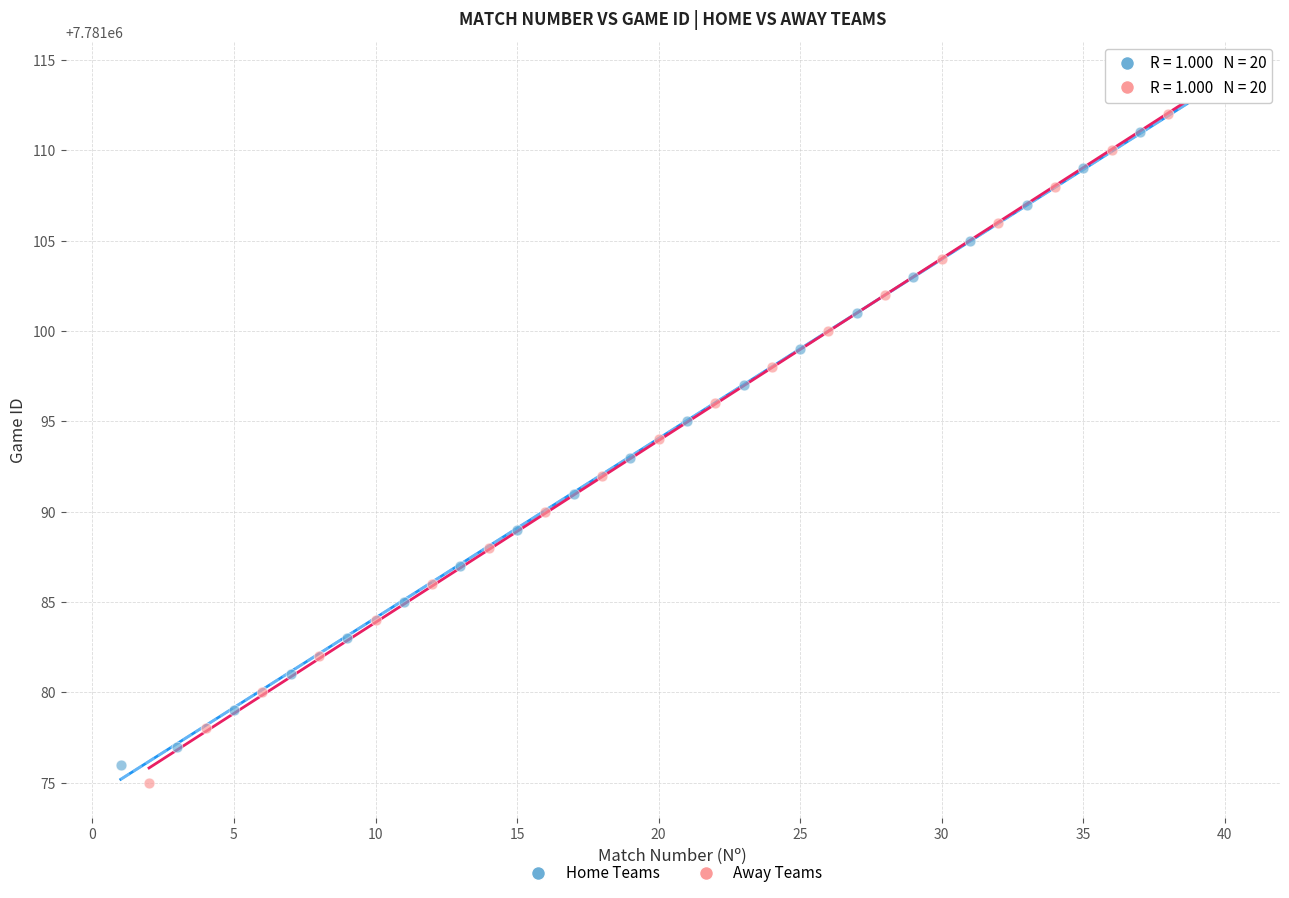

Which series has the widest spread of Y values?

Away Teams